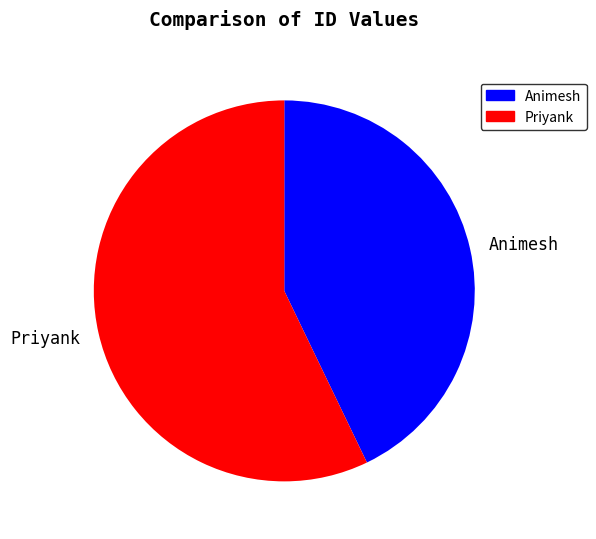

Is it true that Animesh is 34% of the pie?

False